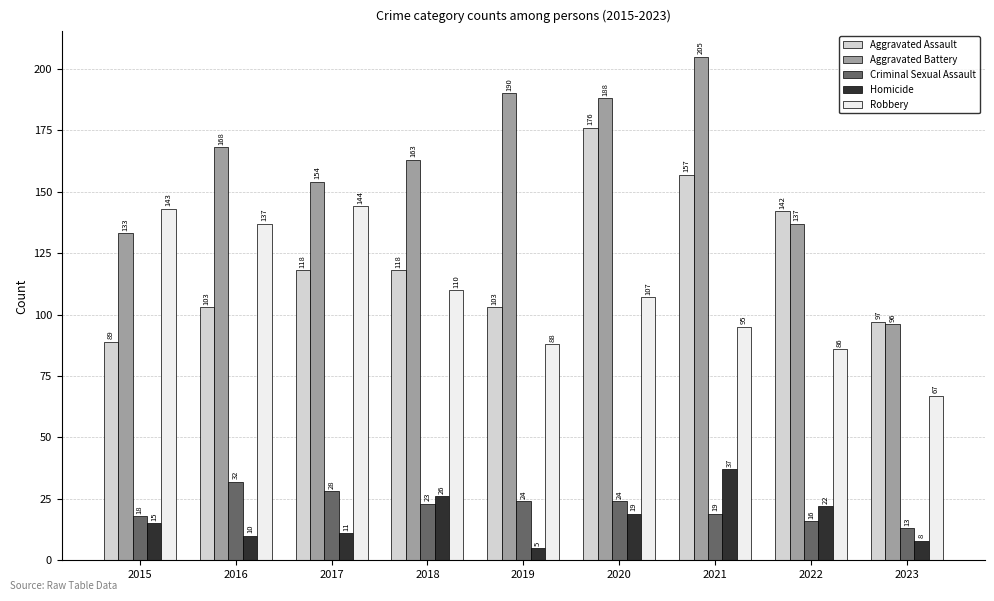

What is the value of the Robbery bar at the 4th from the left?

110